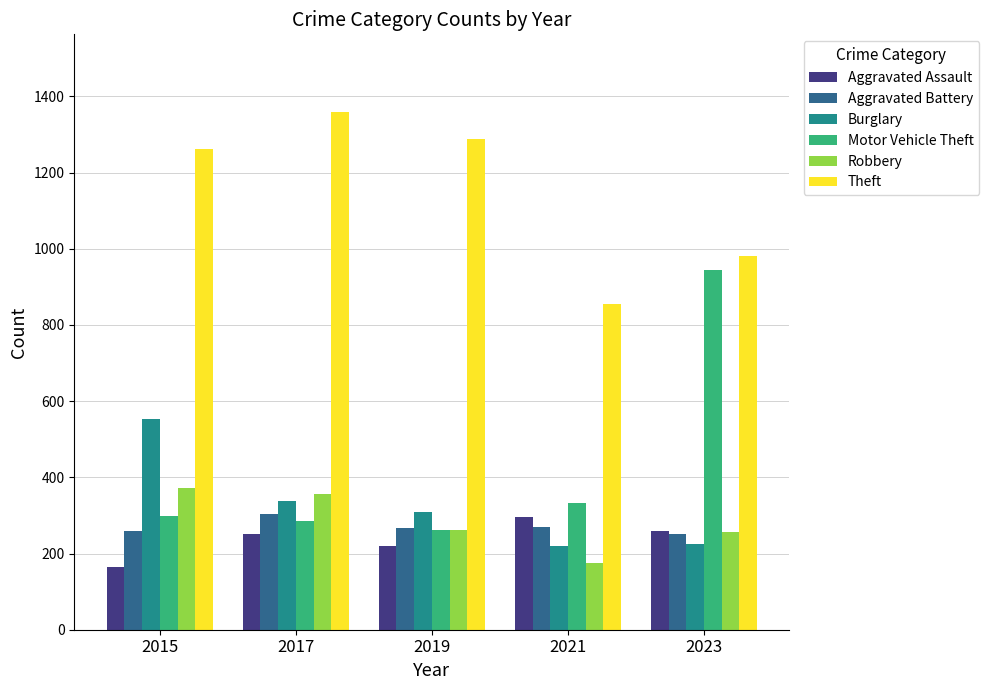

At which label is Burglary closest to 386?

2017